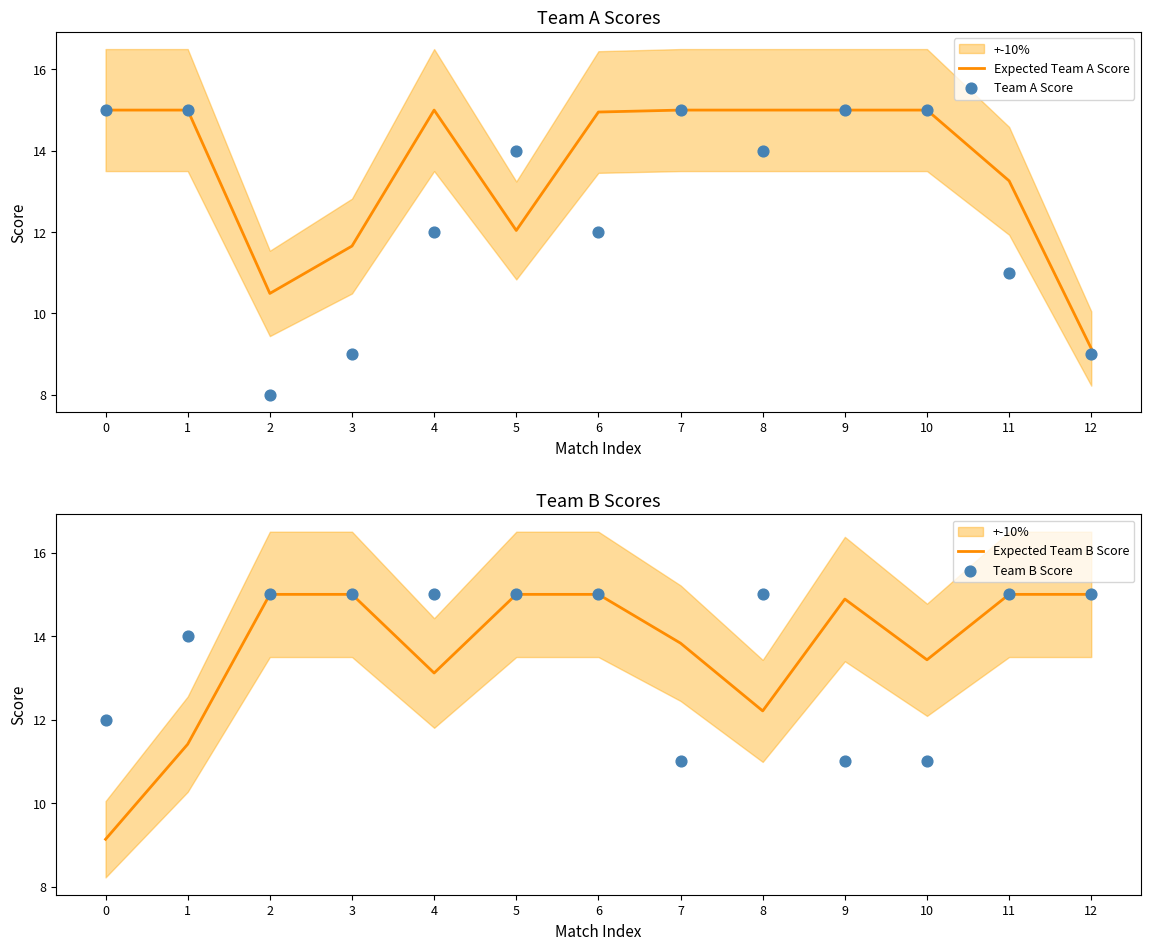

Which series has the largest Y range (max minus min)?

Team A Score